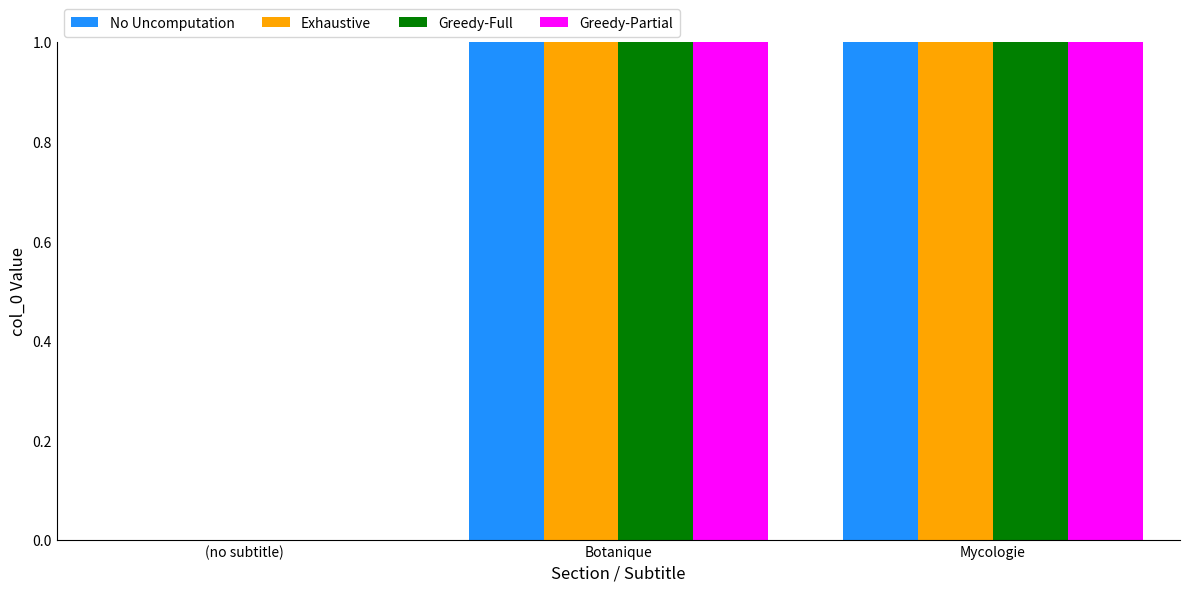

The value of Greedy-Full at Mycologie is 2. True or false?

True